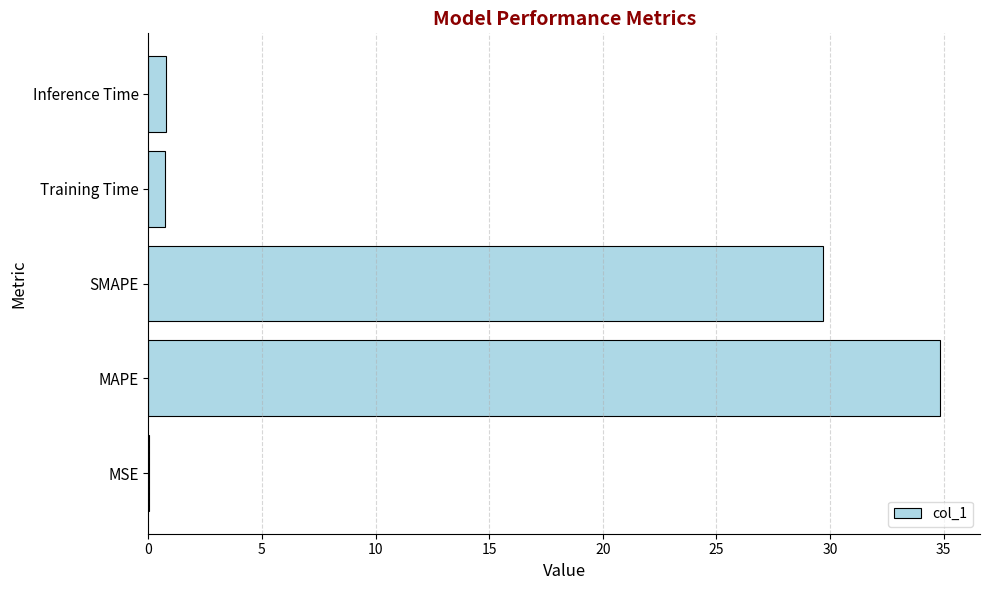

Between Training Time and MAPE, which is larger?

MAPE